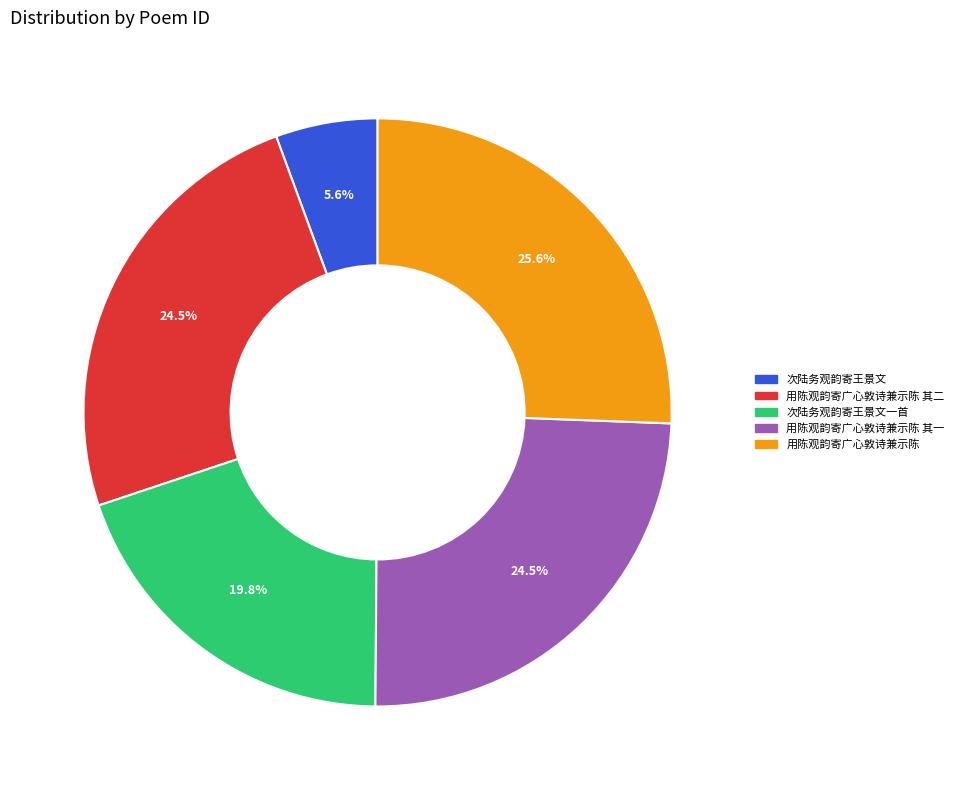

Does any single category account for the majority?

No